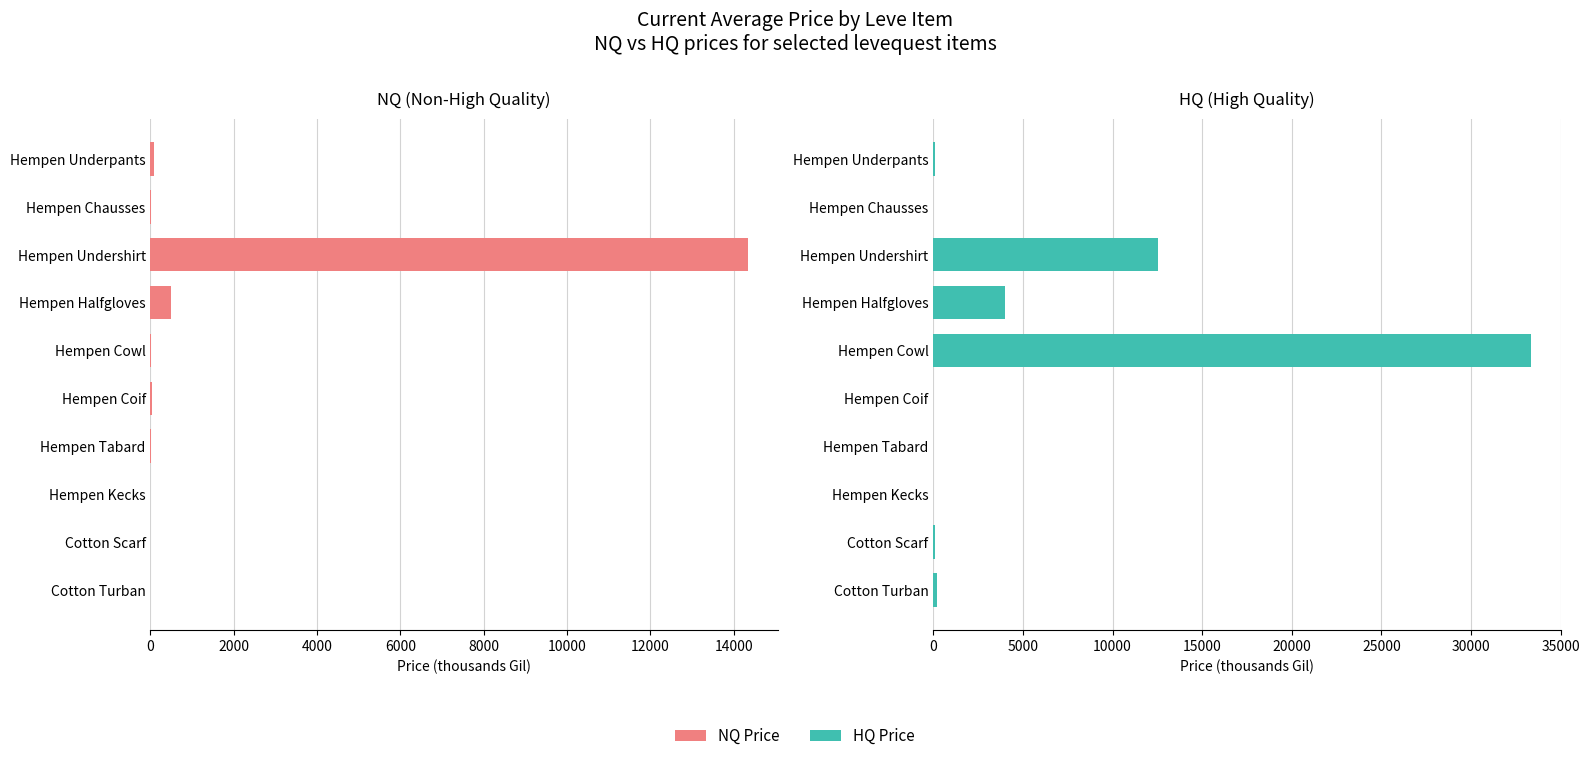

Are the bars grouped side by side (vs. stacked)?

Yes